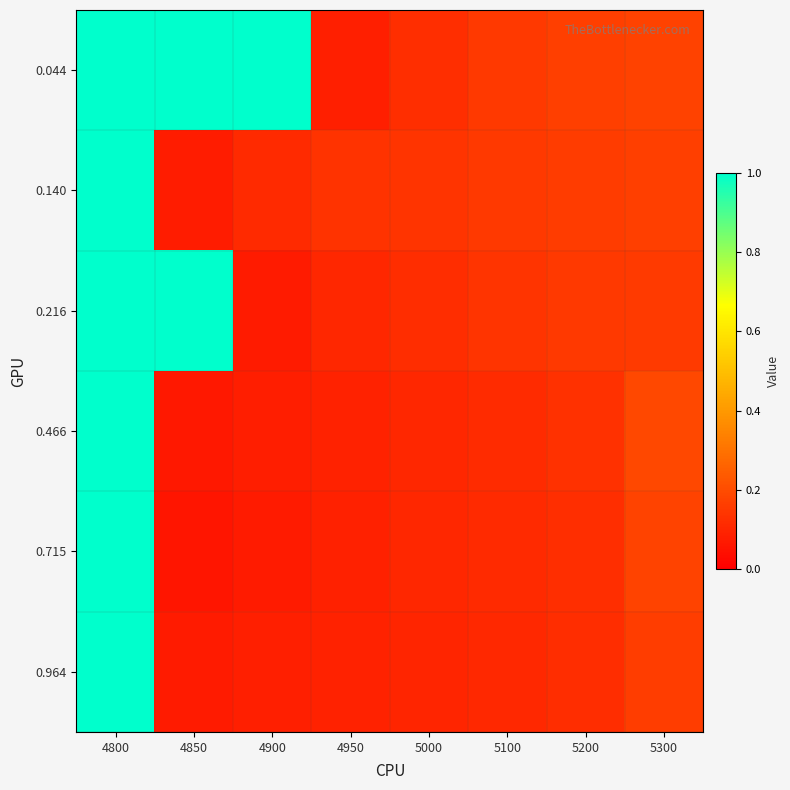

Reading left to right, what are all the values shown in this chart?

0.044: 4800=1.0	4850=1.0	4900=1.0	4950=0.1	5000=0.1	5100=0.2	5200=0.2	5300=0.2
0.140: 4800=1.0	4850=0.1	4900=0.1	4950=0.1	5000=0.1	5100=0.2	5200=0.2	5300=0.2
0.216: 4800=1.0	4850=1.0	4900=0.1	4950=0.1	5000=0.1	5100=0.1	5200=0.2	5300=0.2
0.466: 4800=1.0	4850=0.1	4900=0.1	4950=0.1	5000=0.1	5100=0.1	5200=0.1	5300=0.2
0.715: 4800=1.0	4850=0.1	4900=0.1	4950=0.1	5000=0.1	5100=0.1	5200=0.1	5300=0.2
0.964: 4800=1.0	4850=0.1	4900=0.1	4950=0.1	5000=0.1	5100=0.1	5200=0.1	5300=0.2